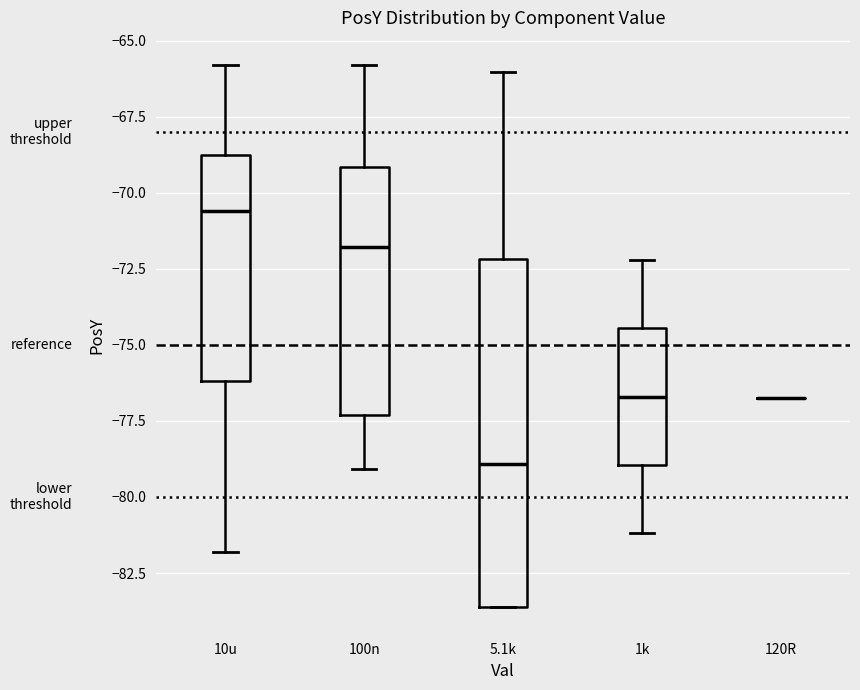

Reading left to right, transcribe this box plot: for each box, give where its median line is, the range the box spans, and where its two whiskers end, as read against the y-axis. The values are not printed on the chart, so give them approximately, as read against the axis.

10u: median -70.5, box -76.0 to -68.5, whiskers -82.0 to -66.0
100n: median -72.0, box -77.5 to -69.0, whiskers -79.0 to -66.0
5.1k: median -79.0, box -83.5 to -72.0, whiskers -83.5 to -66.0
1k: median -76.5, box -79.0 to -74.5, whiskers -81.0 to -72.0
120R: box collapsed to a line at -76.5, whiskers -76.5 to -76.5